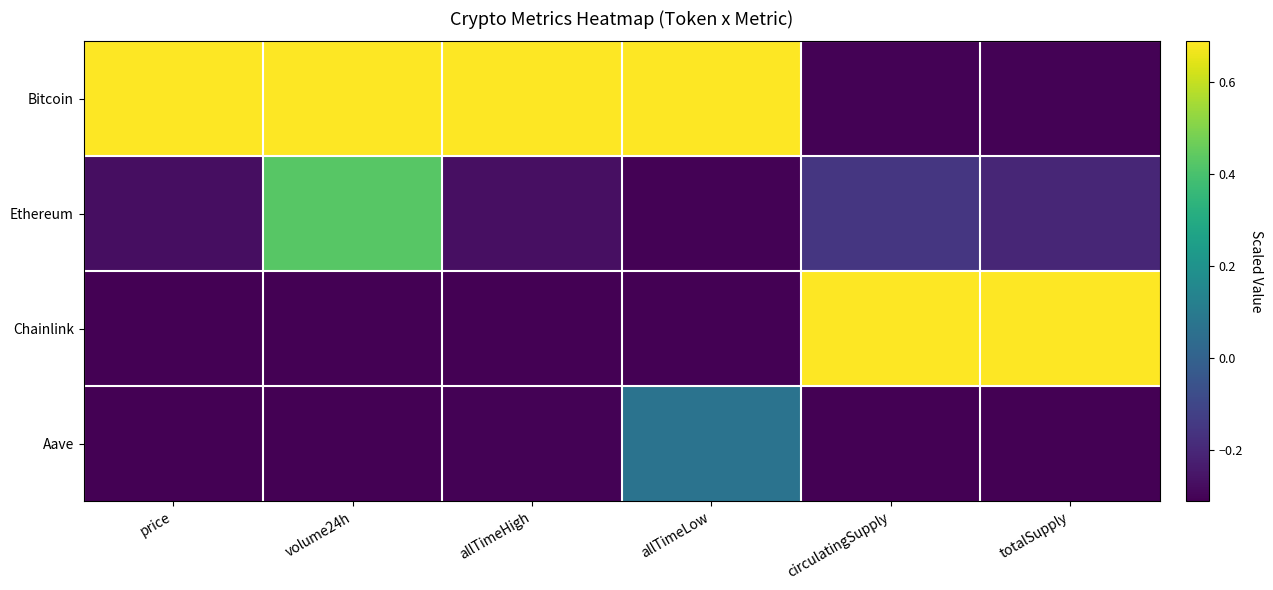

Which series has the largest range (max minus min)?

Chainlink